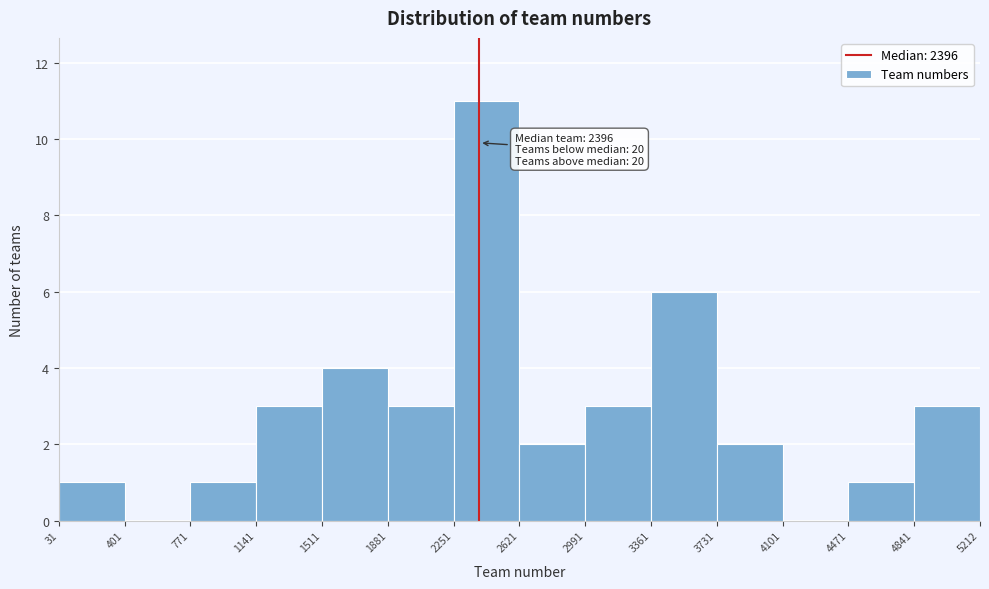

Over which range of the x-axis is the bar tallest?

2251 to 2621